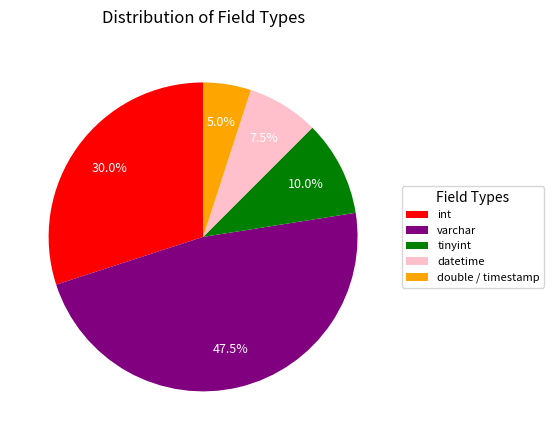

Between tinyint and datetime, which is larger?

tinyint